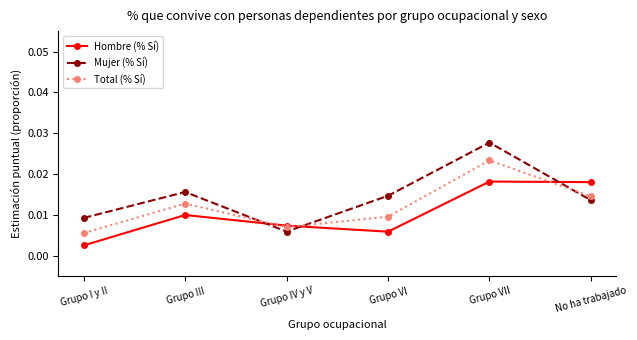

At which label does Mujer (% Sí) reach its peak?

Grupo VII